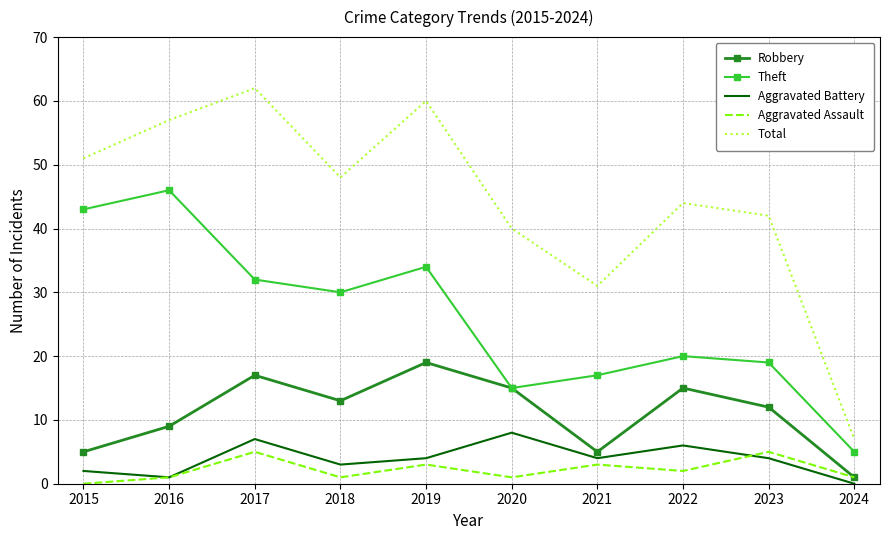

What is the difference between the Aggravated Battery values at 2021 and 2024?

4